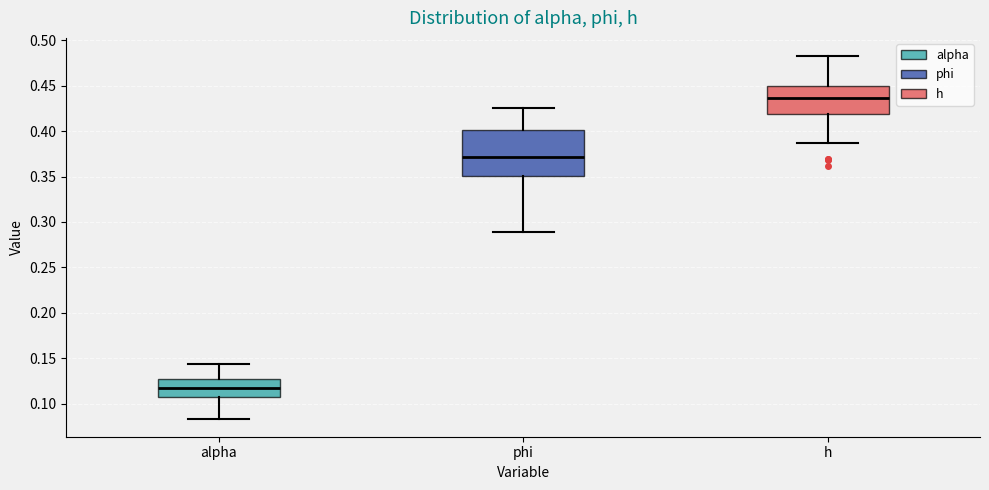

Reading left to right, transcribe this box plot: for each box, give where its median line is, the range the box spans, and where its two whiskers end, as read against the y-axis. The values are not printed on the chart, so give them approximately, as read against the axis.

alpha: median 0.120, box 0.105 to 0.125, whiskers 0.085 to 0.145
phi: median 0.370, box 0.350 to 0.400, whiskers 0.290 to 0.425
h: median 0.435, box 0.420 to 0.450, whiskers 0.385 to 0.485